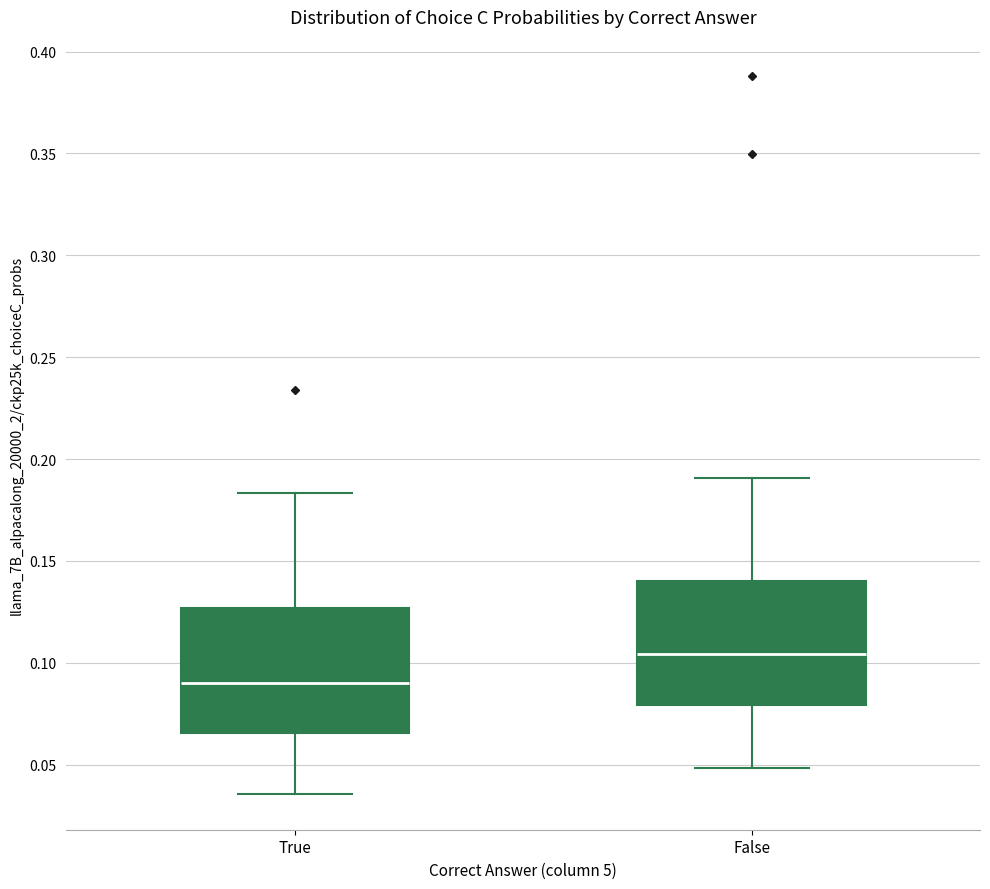

Which box's median line is the highest?

False